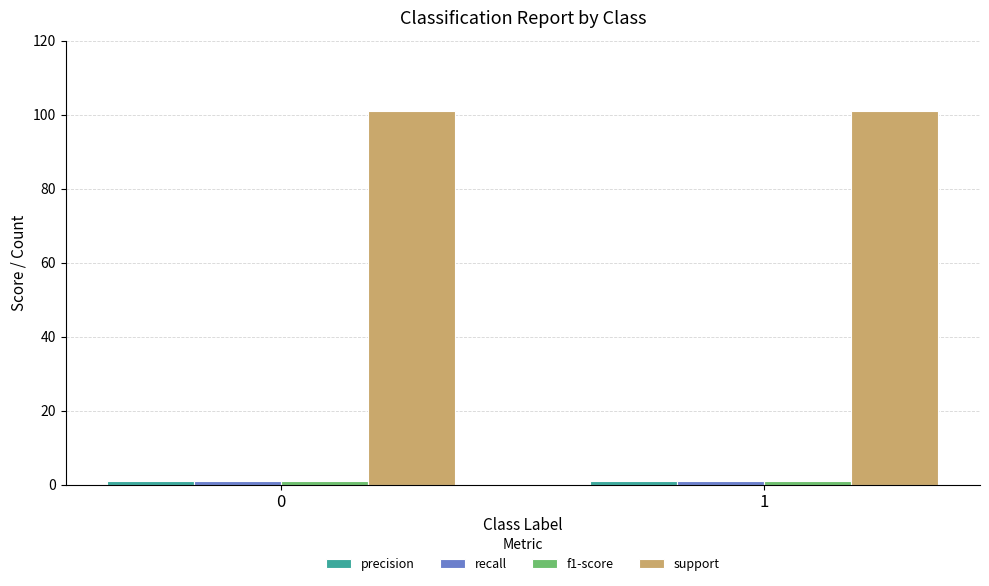

Which series has the largest total across all categories?

support